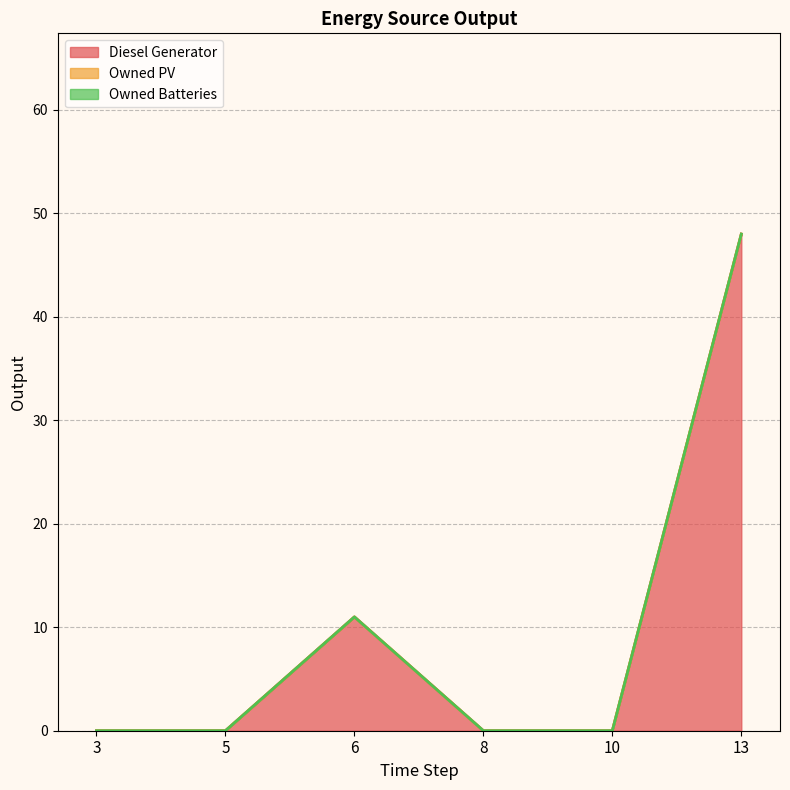

Which category has the lowest value in the Owned PV series?

3